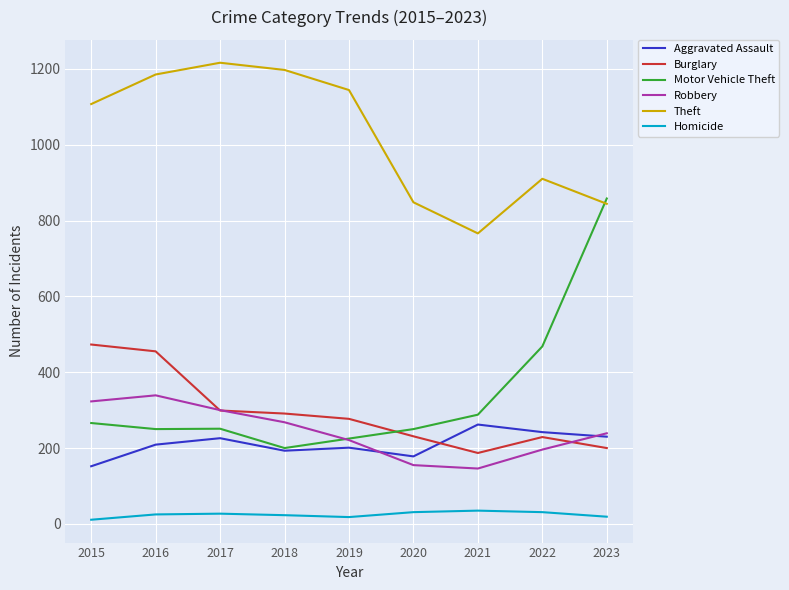

What are all the series names shown in the legend?

Aggravated Assault, Burglary, Motor Vehicle Theft, Robbery, Theft, Homicide